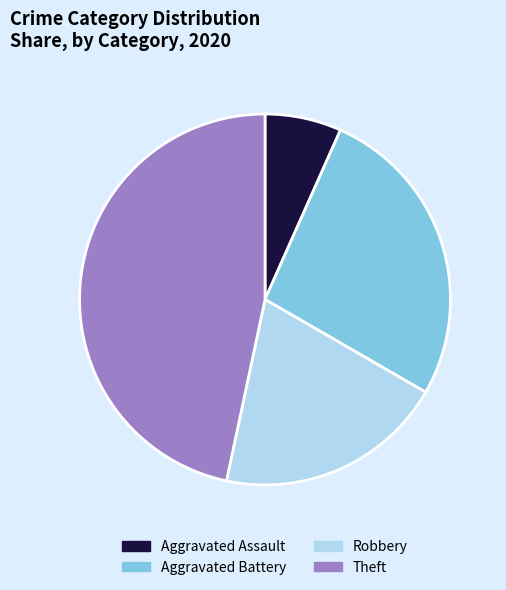

Is there any slice that represents more than half of the pie?

No